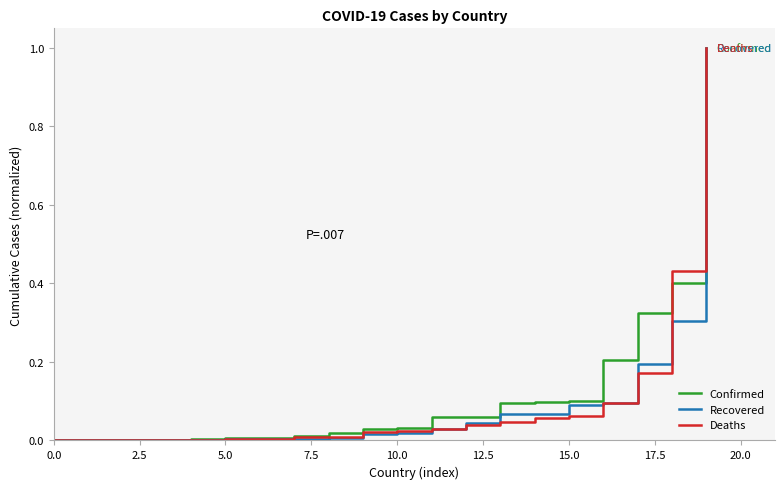

What is the greatest value displayed?

1.0